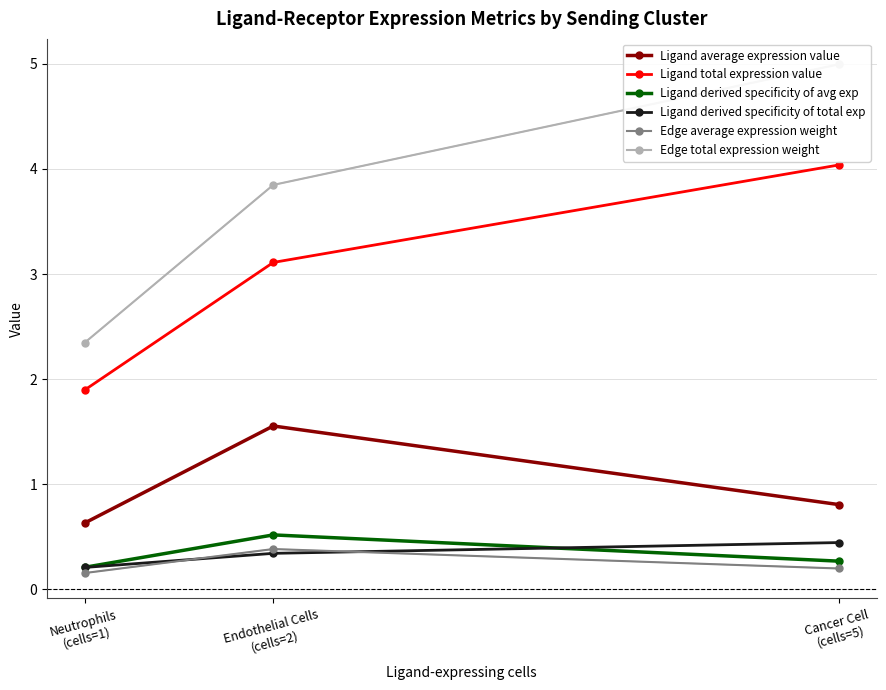

What is the difference between the highest and lowest values at Cancer Cell
(cells=5)?

4.8